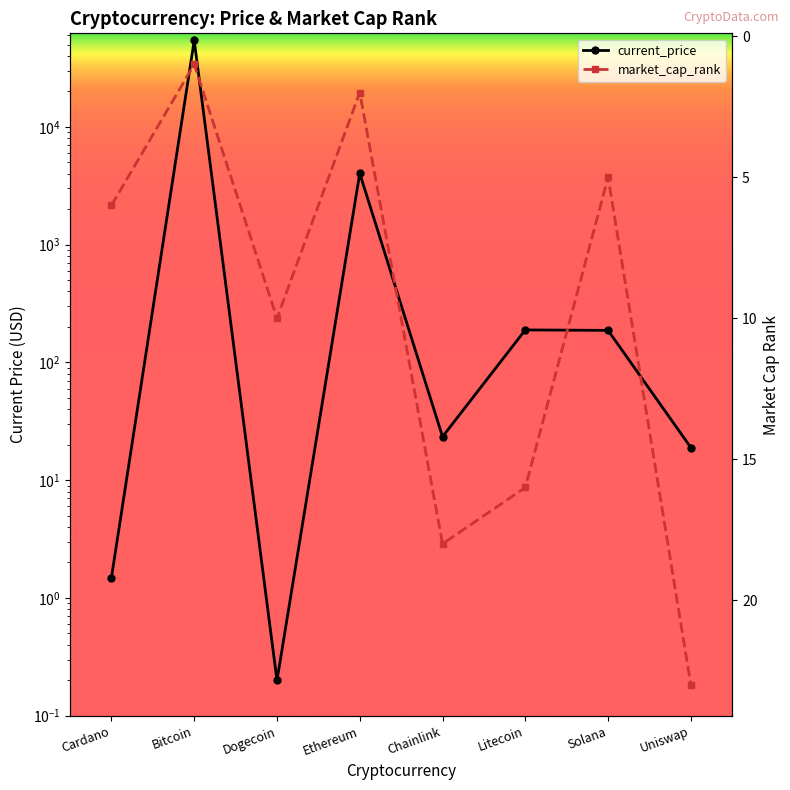

Is this an area chart (filled region under the line)?

No